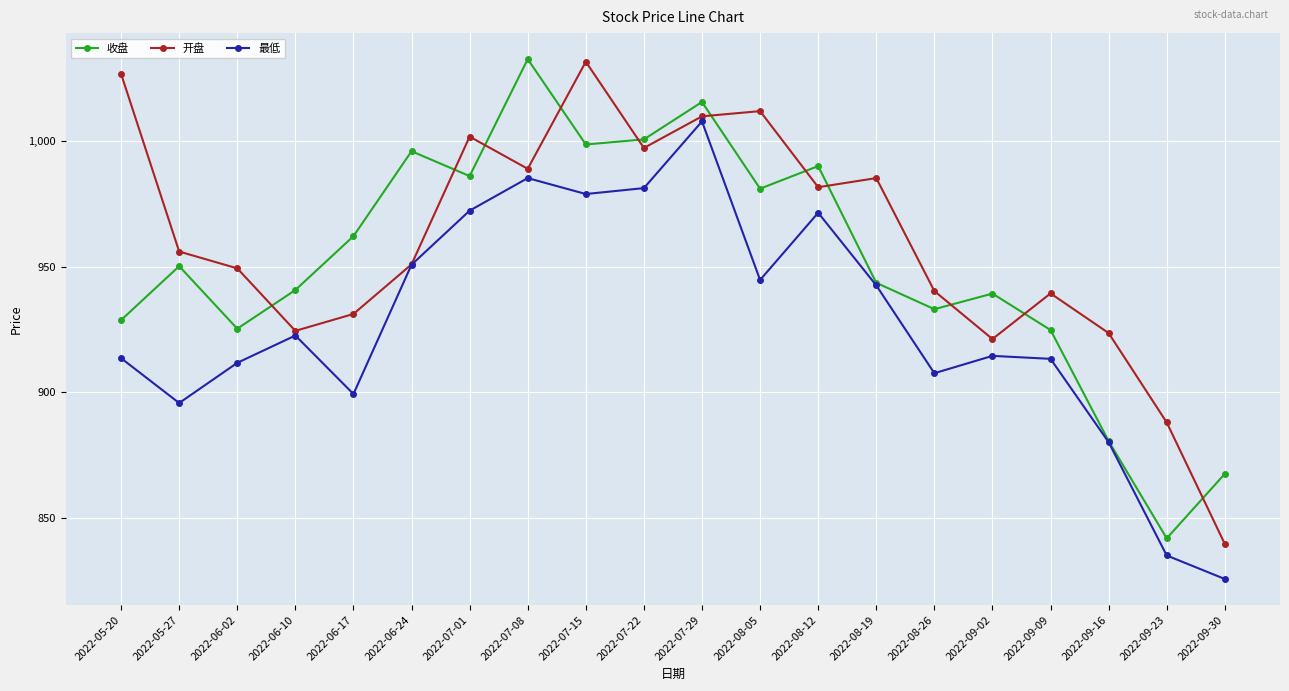

Is it true that 最低 equals 895.8 at 2022-05-27?

True